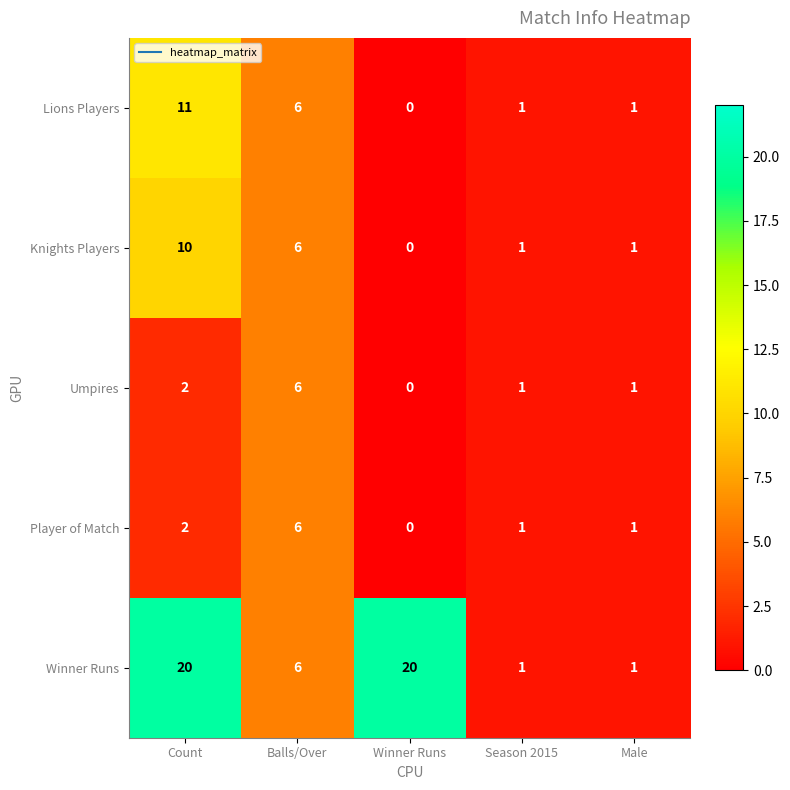

Is it true that Lions Players equals 7 at Count?

False